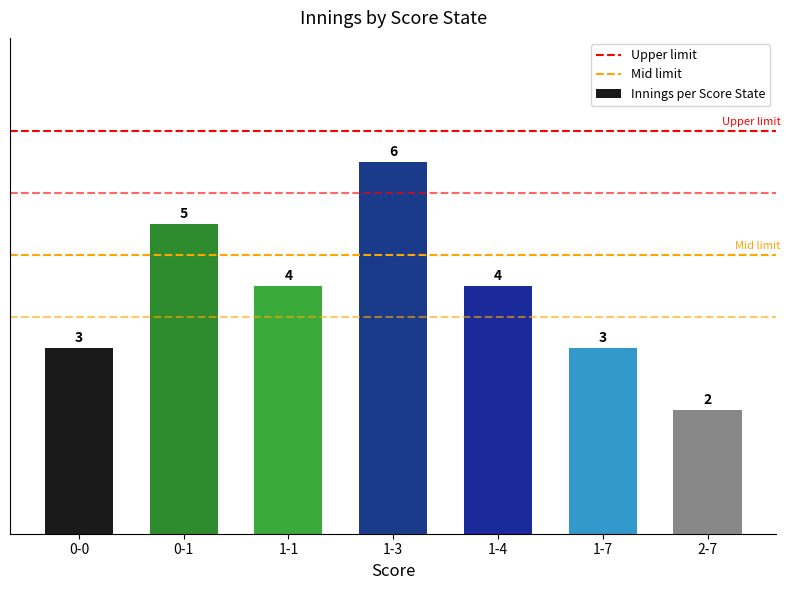

What value does the data have at 1-3?

6